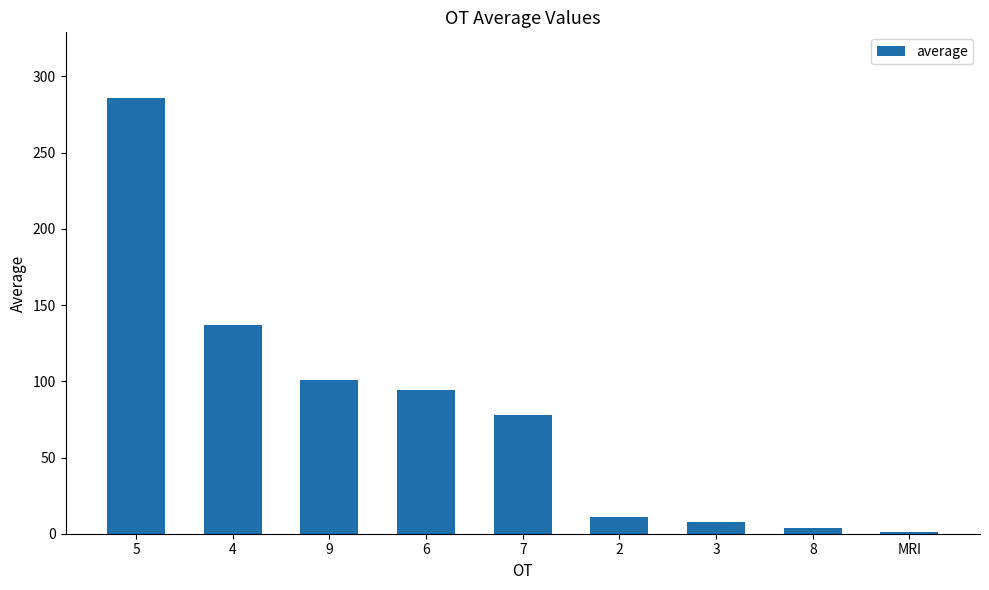

Reading left to right, what are all the values shown in this chart?

286	137	101	94	78	11	8	4	1